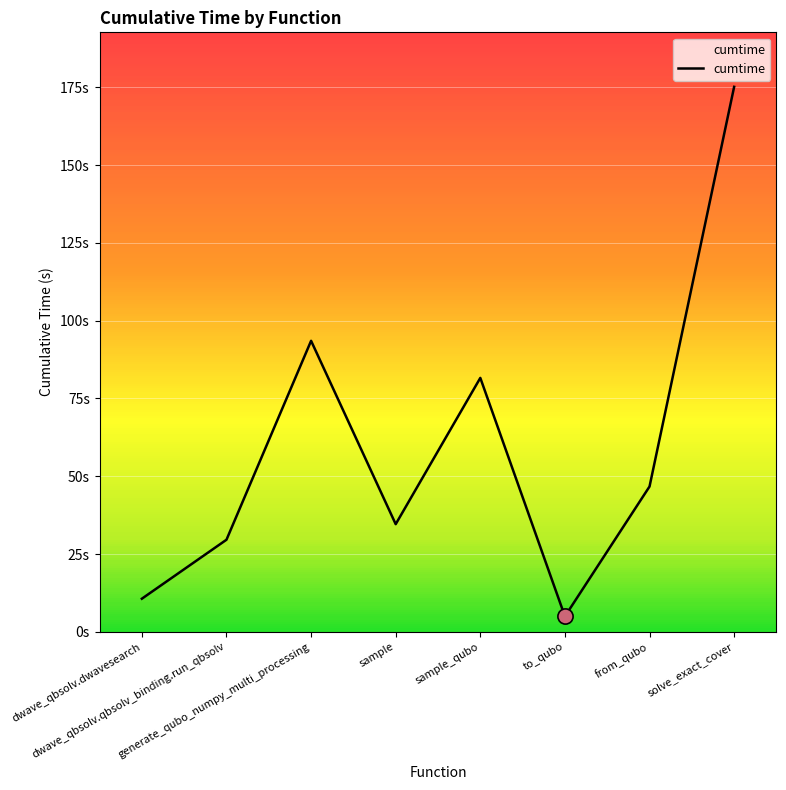

What is the ratio of the value at sample to the value at generate_qubo_numpy_multi_processing?

0.4